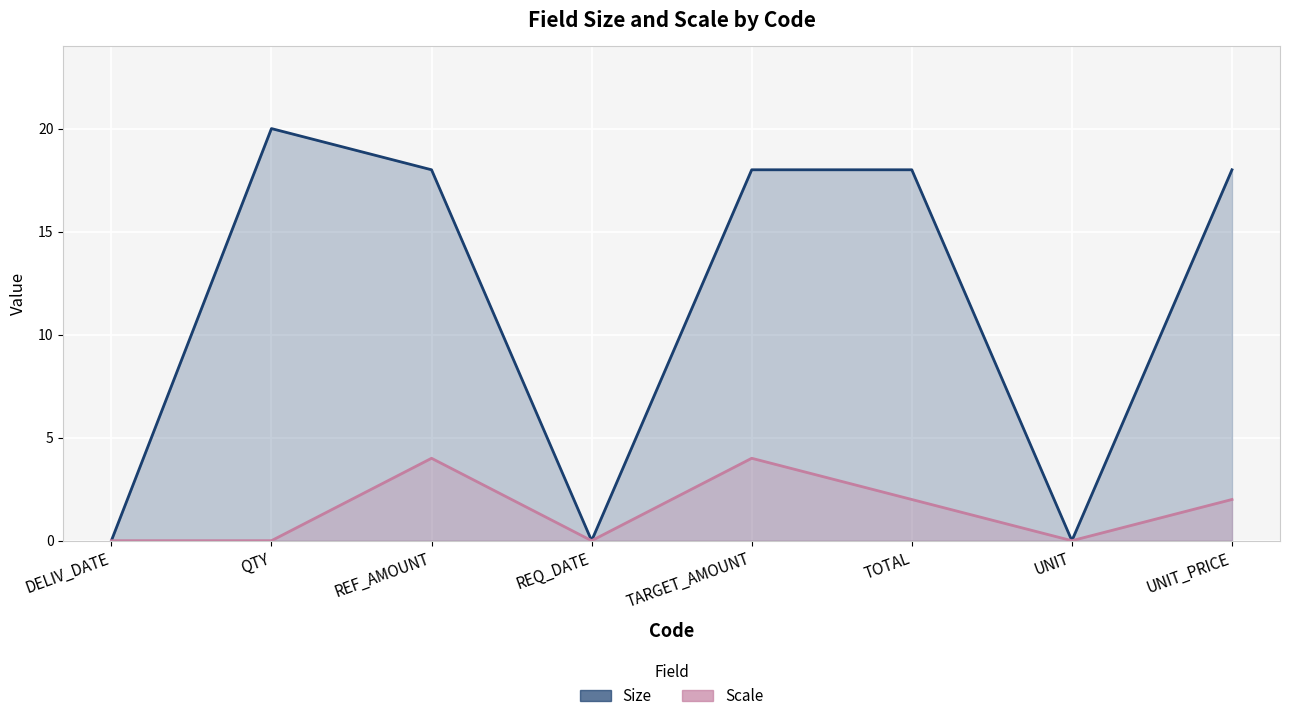

How many lines are shown in the chart?

2